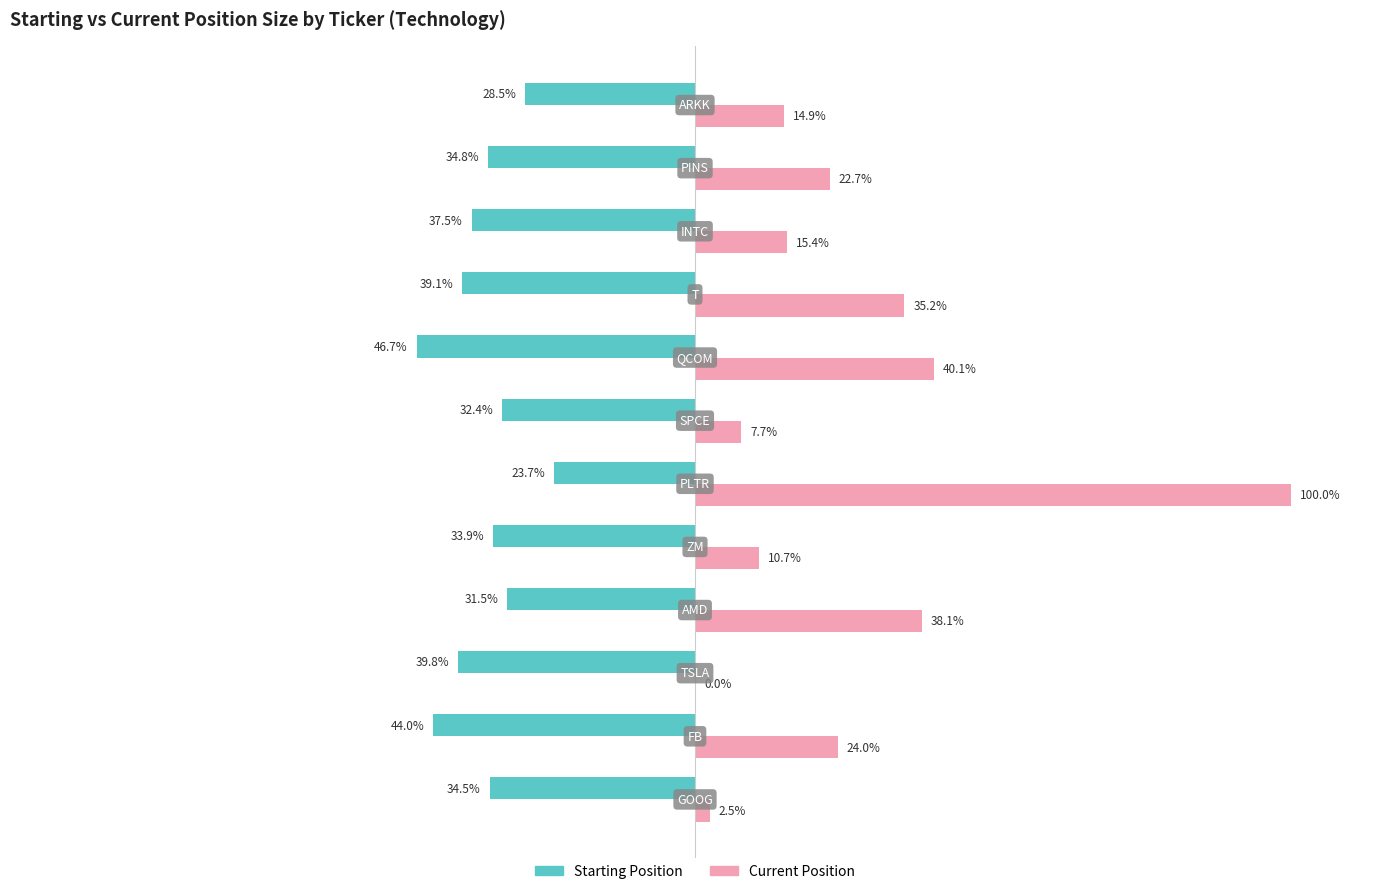

Which series has the largest total across all categories?

Current Position